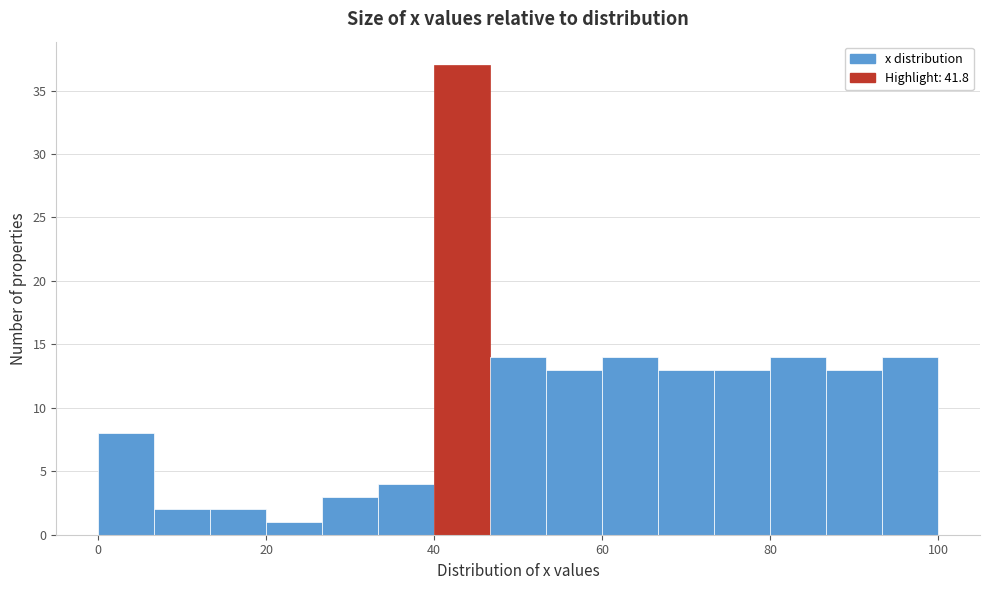

Around what value on the x-axis is the tallest bar? Give the approximate position of its centre, as read against the axis.

44